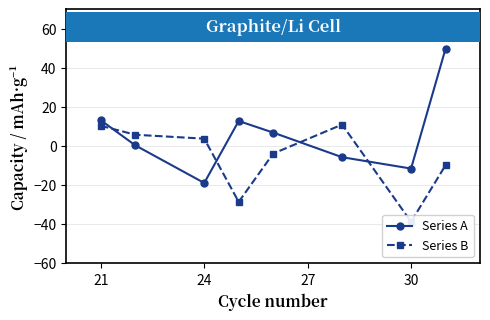

What is the difference between the second highest and minimum values in the Series B series?

49.1